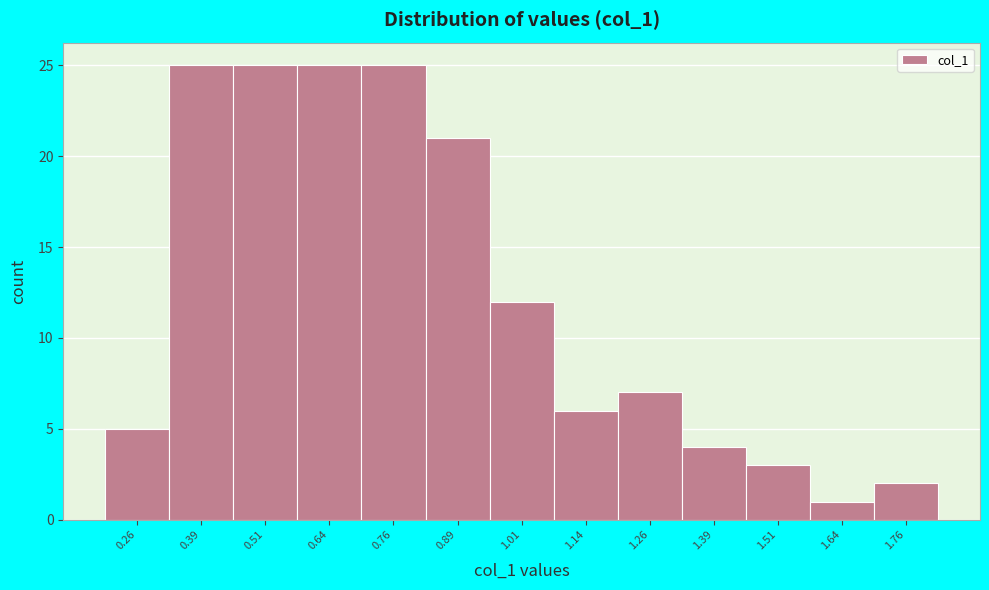

How tall is the bar that spans 1.700 to 1.825 on the x-axis? Neither the bar edges nor the heights are printed on the chart, so give them approximately, as read against the axes.

2